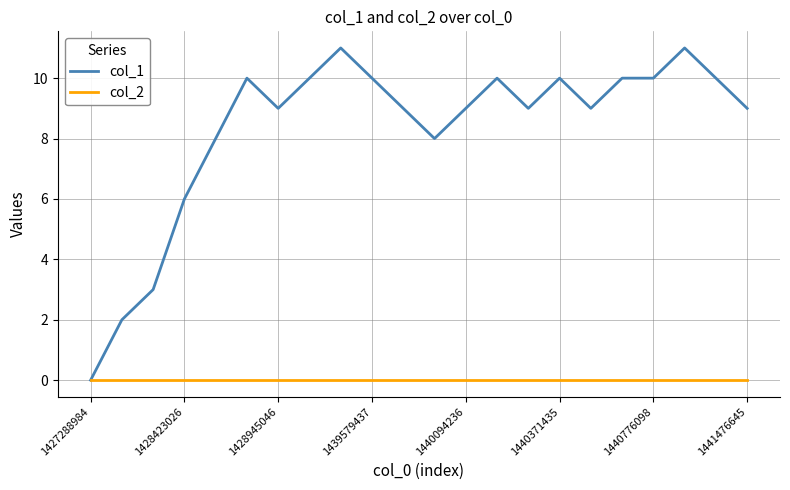

Which series has the widest spread of values?

col_1